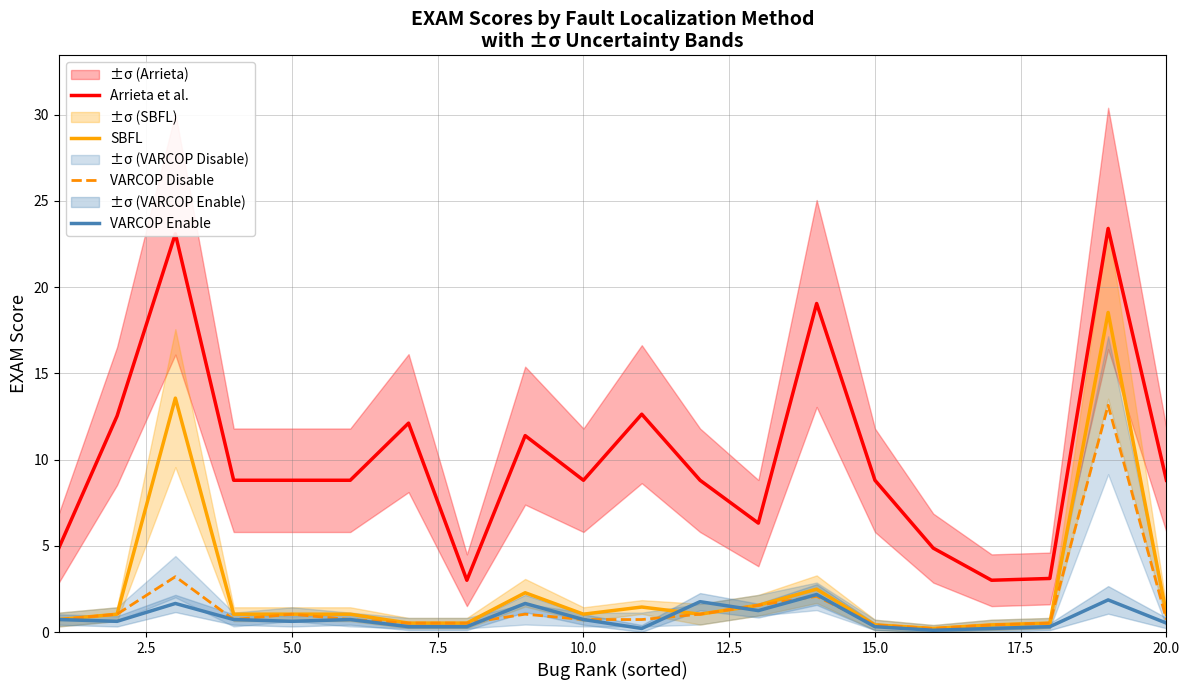

Does the chart display data point markers on the line(s)?

No